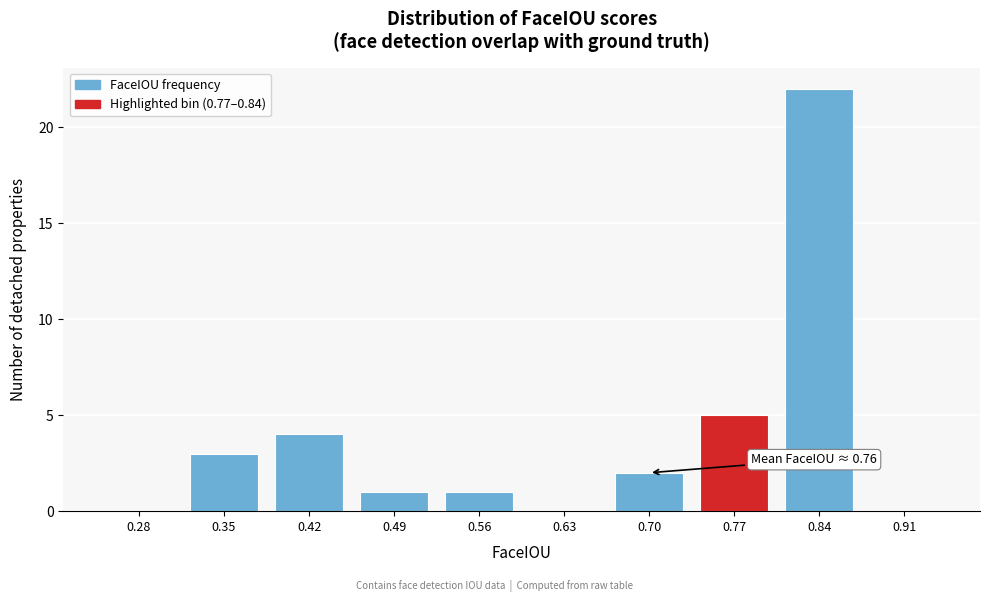

Reading left to right, transcribe all the data shown in this chart.

0.28=0	0.35=3	0.42=4	0.49=1	0.56=1	0.63=0	0.70=2	0.77=5	0.84=22	0.91=0